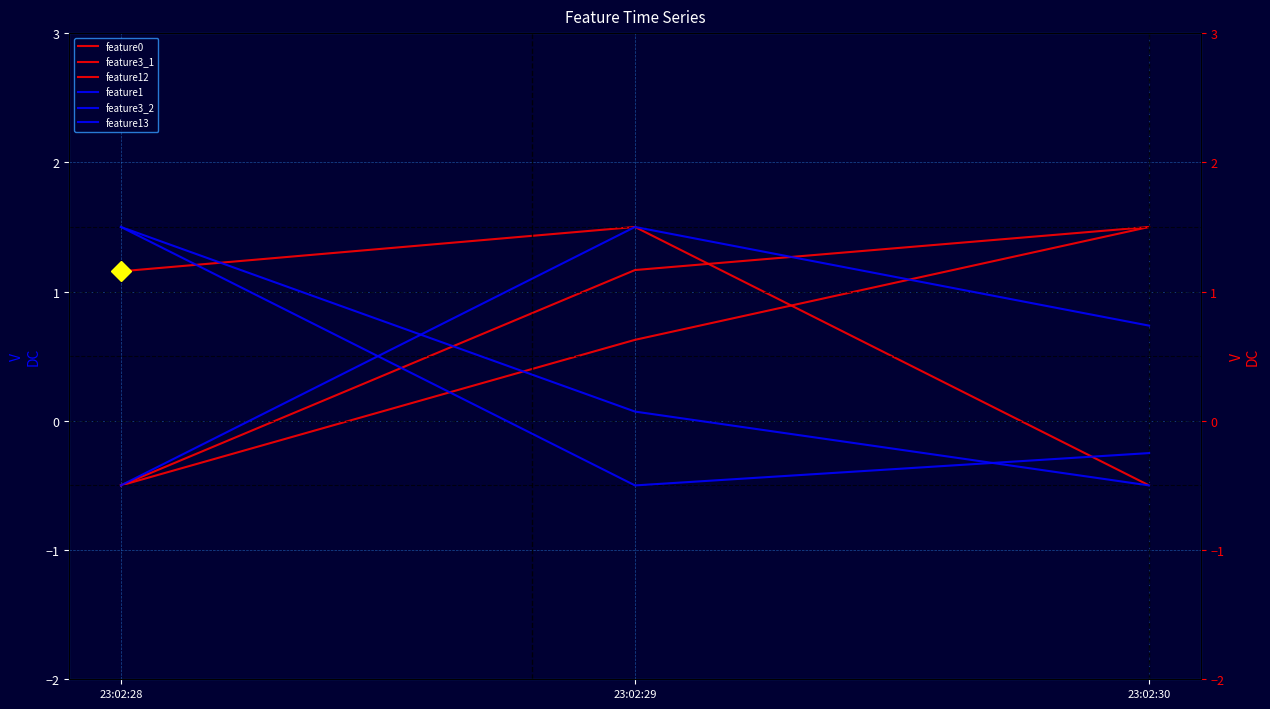

What is the greatest value displayed?

1.5